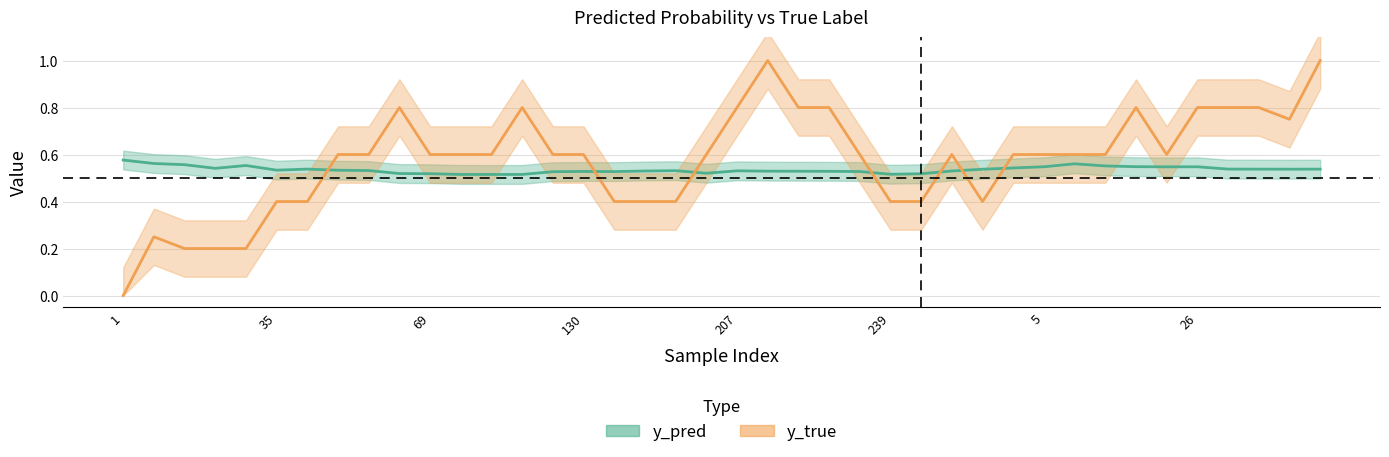

At which category is the sum across all series the highest?

39